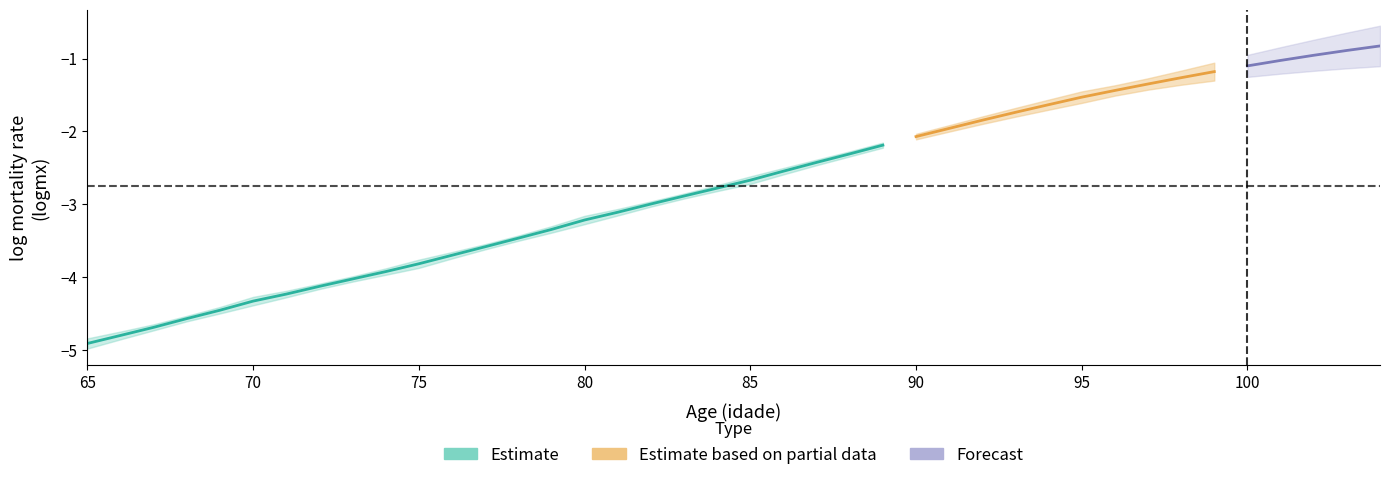

Which category has the lowest value in the topals_sup series?

65